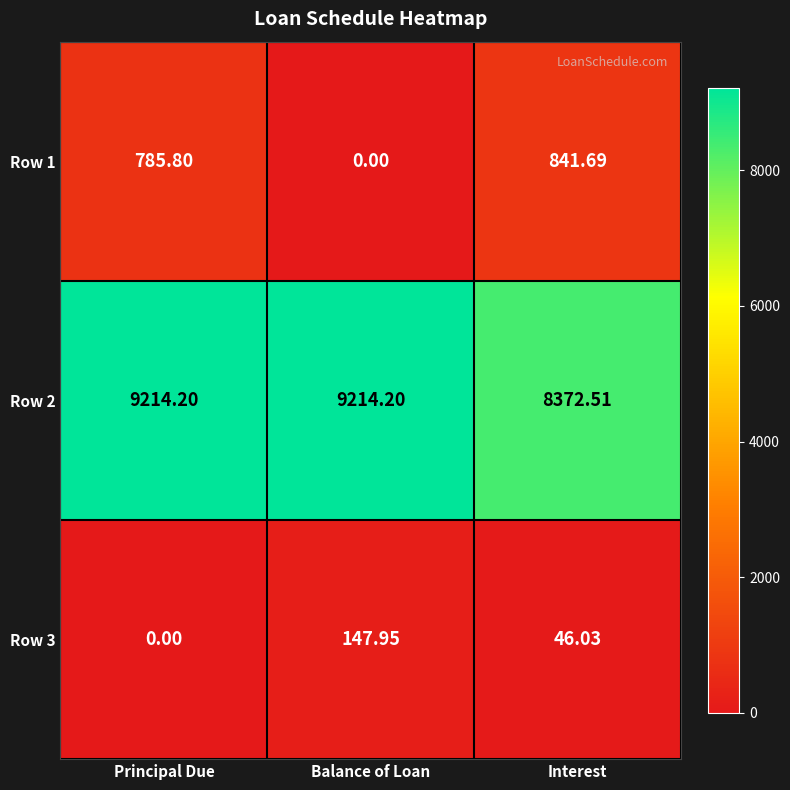

What is the total value across all series at Balance of Loan?

9362.2